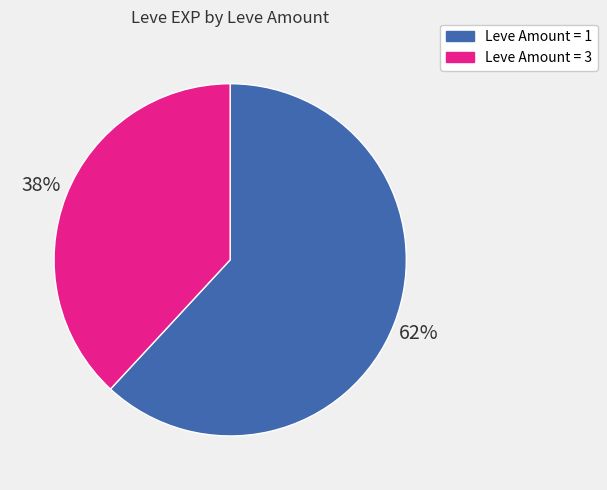

Is there any slice that represents more than half of the pie?

Yes